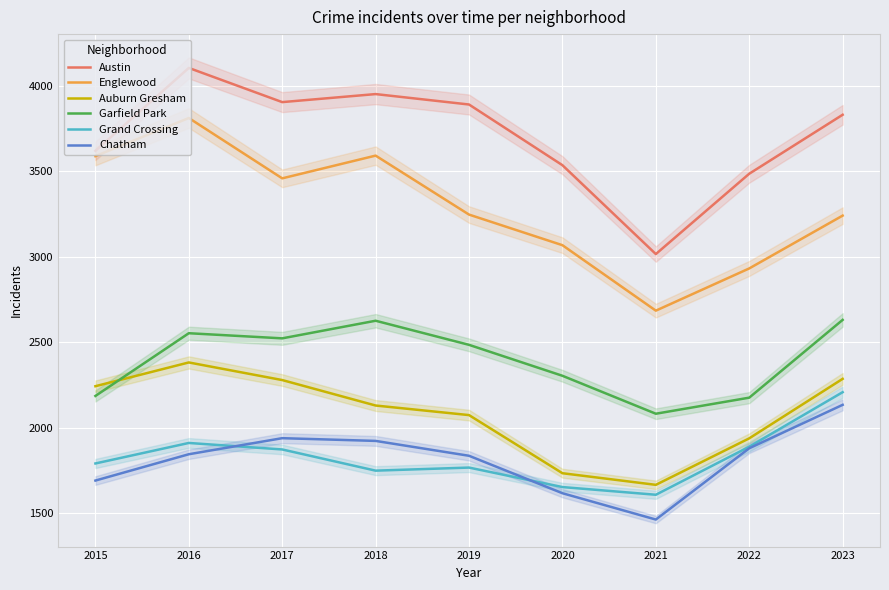

Is it true that Auburn Gresham equals 1387 at 2017?

False